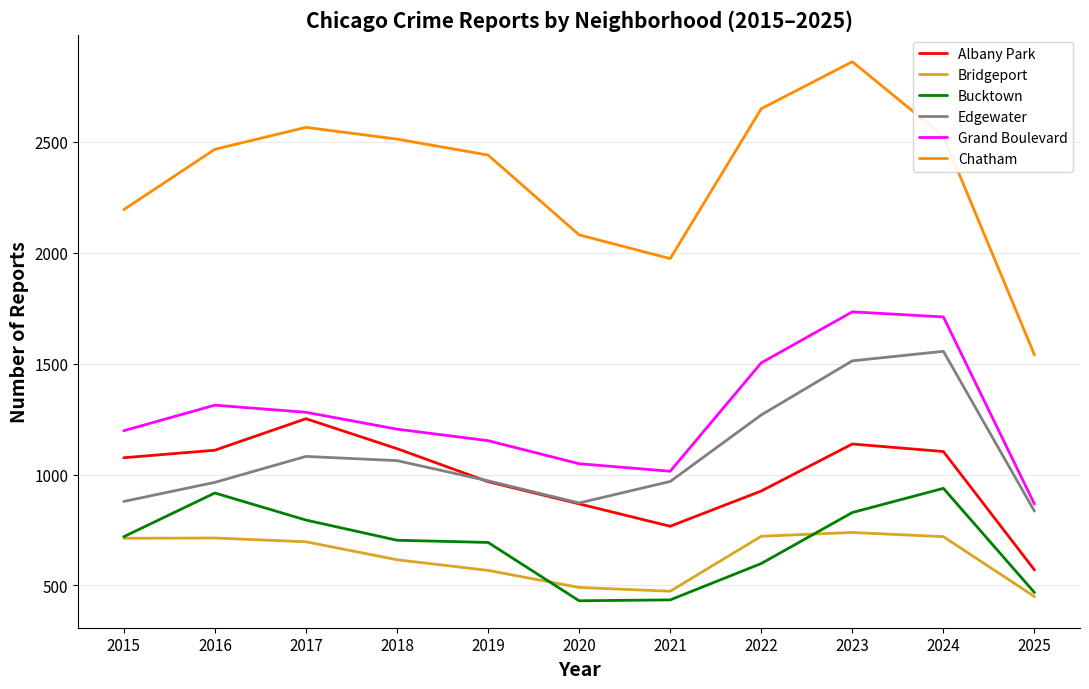

Which series has the largest range (max minus min)?

Chatham